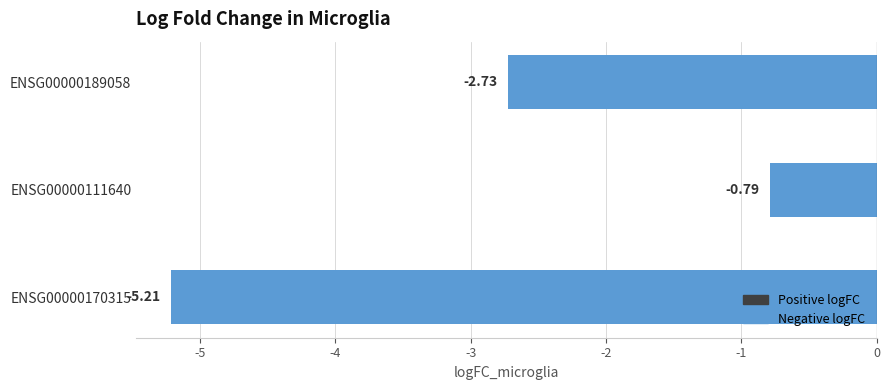

What is the difference between the maximum and minimum values?

4.4